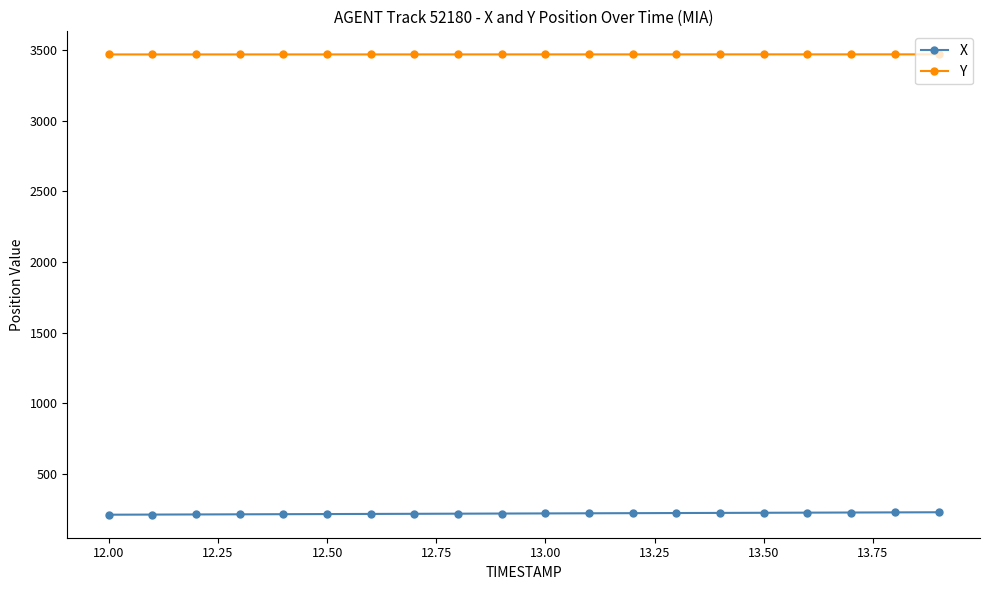

What is the maximum value for X?

228.8